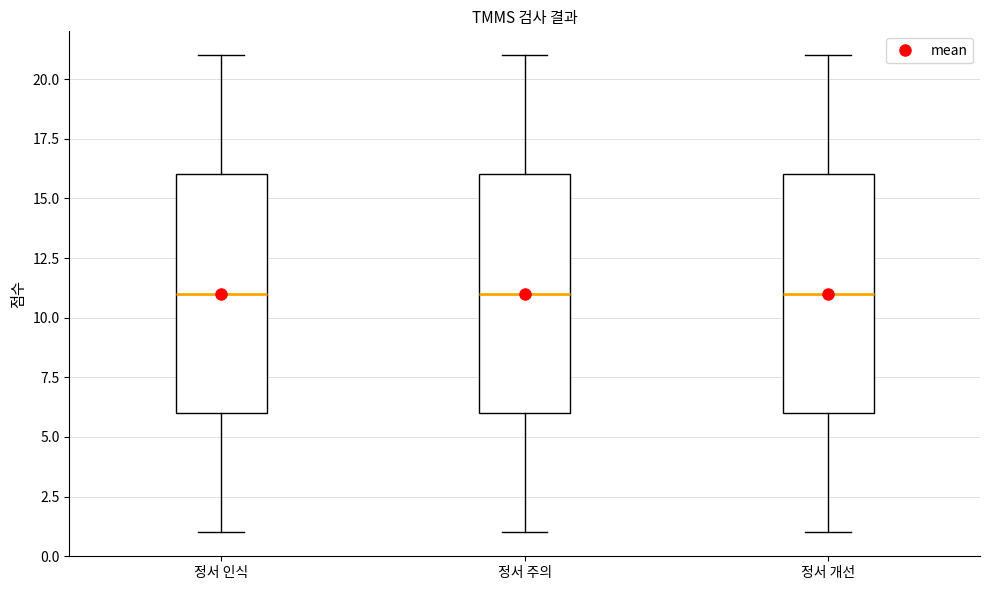

Reading left to right, transcribe this box plot: for each box, give where its median line is, the range the box spans, and where its two whiskers end, as read against the y-axis. The values are not printed on the chart, so give them approximately, as read against the axis.

정서 인식: median 11, box 6 to 16, whiskers 1 to 21
정서 주의: median 11, box 6 to 16, whiskers 1 to 21
정서 개선: median 11, box 6 to 16, whiskers 1 to 21